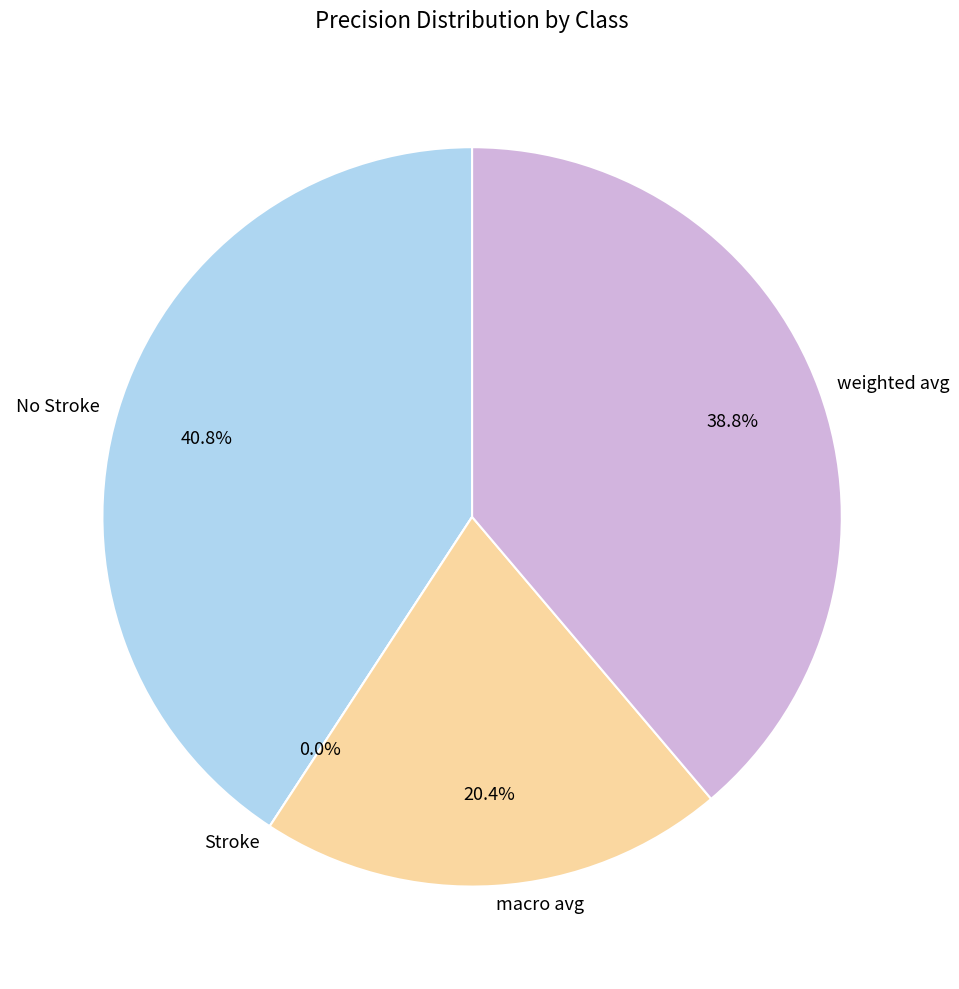

True or false: No Stroke accounts for 41% of the total.

True